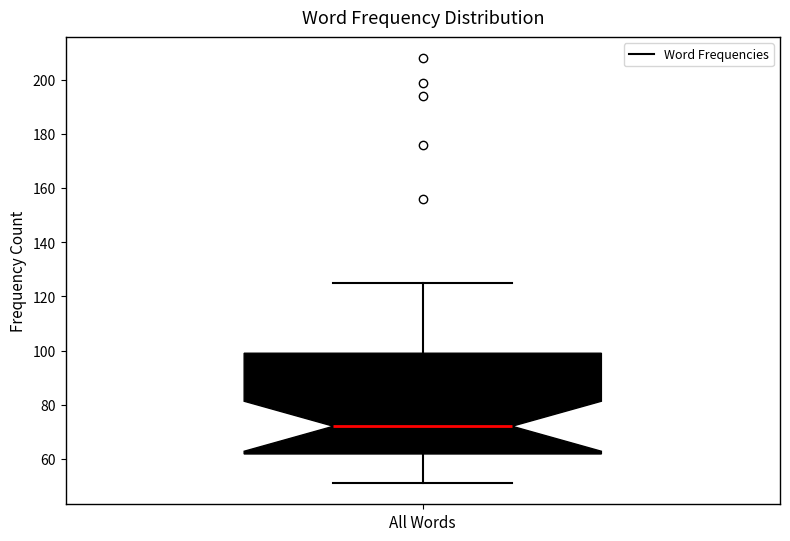

Where is the lower edge of the box for All Words on the y-axis? The values are not printed on the chart, so give them approximately, as read against the axis.

62